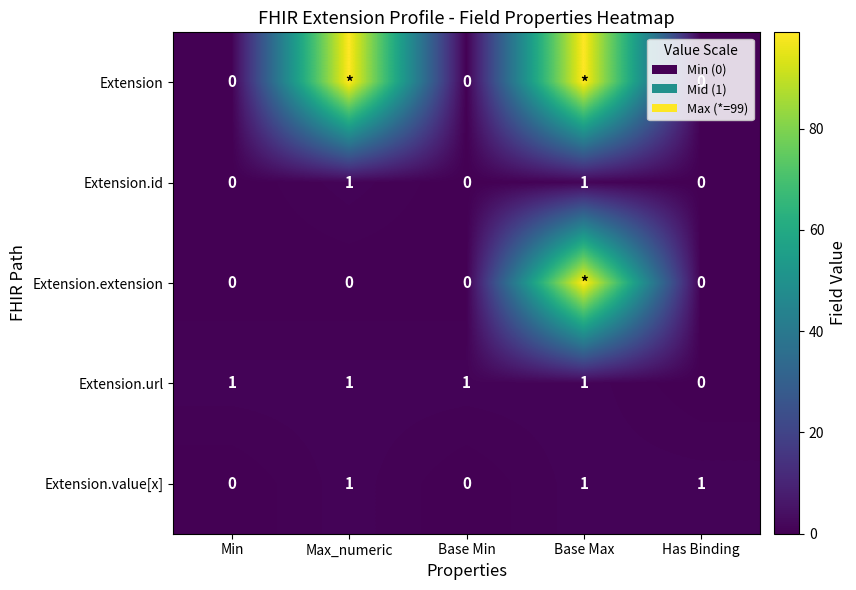

At which category is the sum across all series the highest?

Base Max